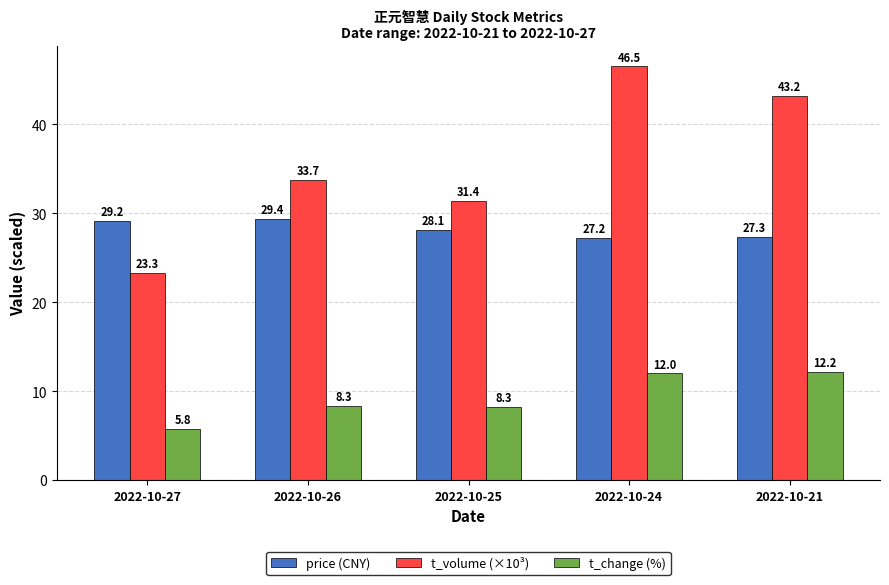

Where is price (CNY) nearest to the value 28?

2022-10-25